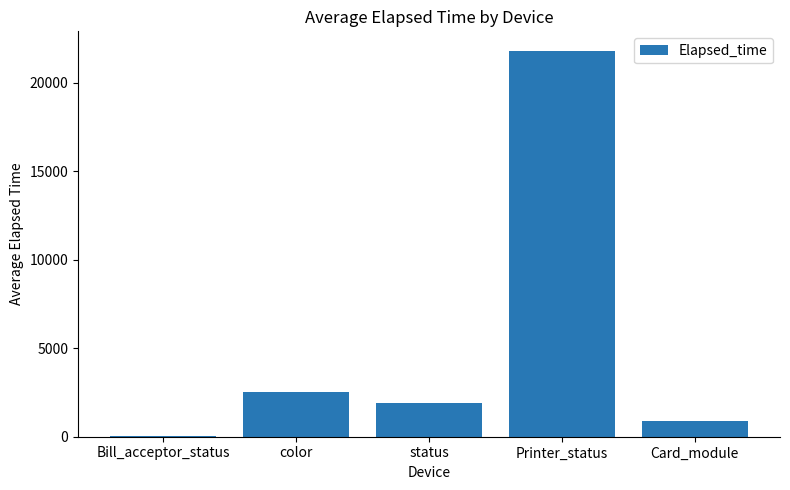

True or false: the data shows 10023.1 at Printer_status.

False